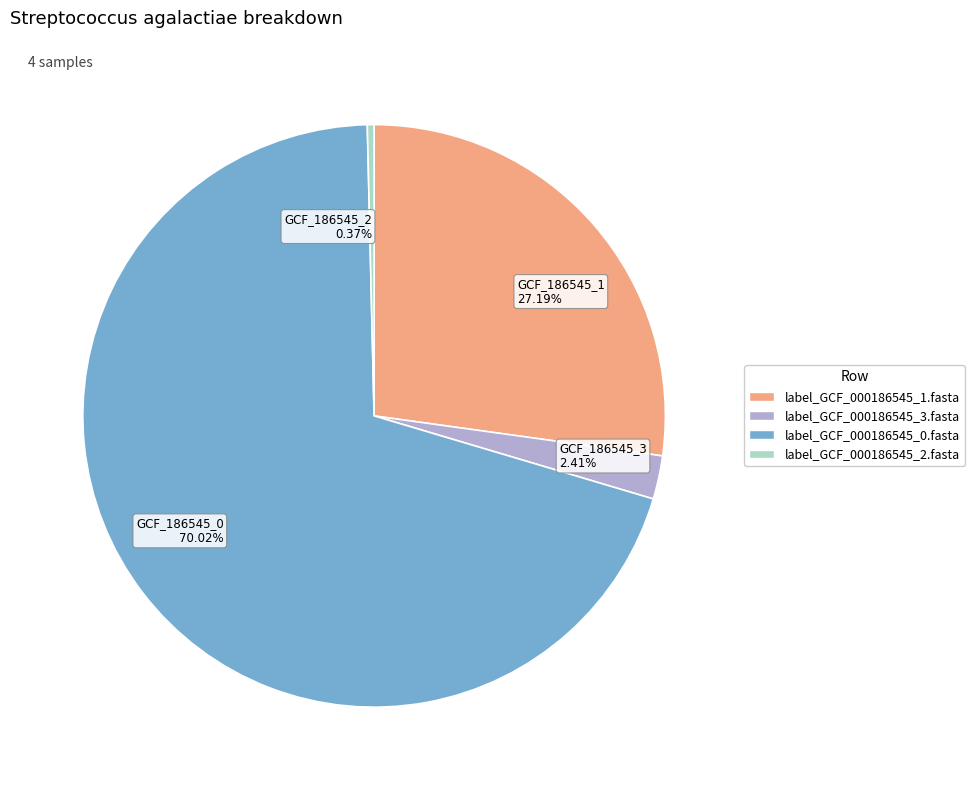

Which has a higher value, GCF_186545_3 2.41% or GCF_186545_1 27.19%?

GCF_186545_1 27.19%